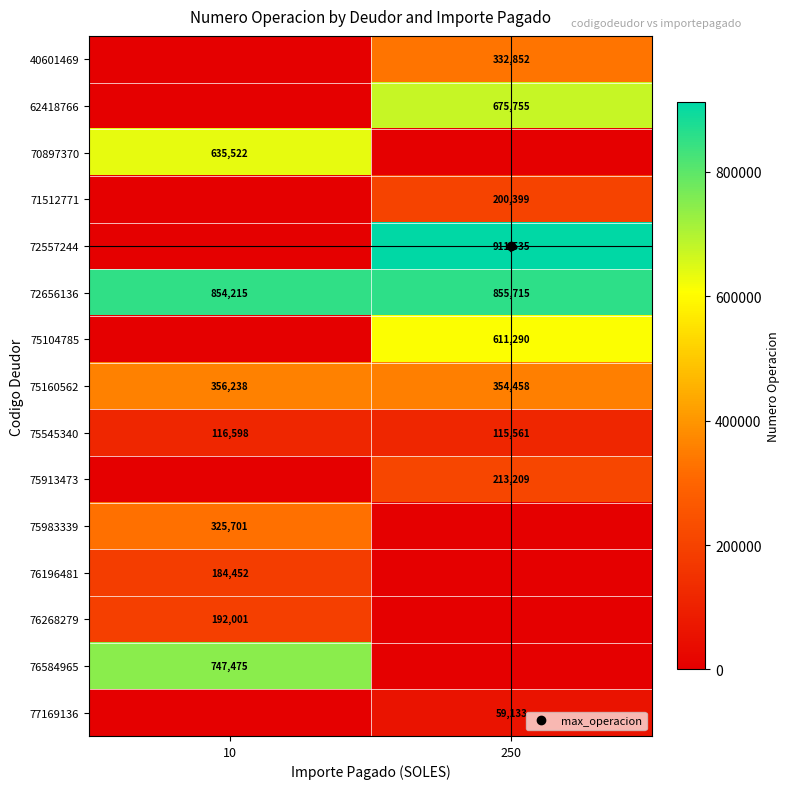

At which label does 70897370 reach its minimum?

250